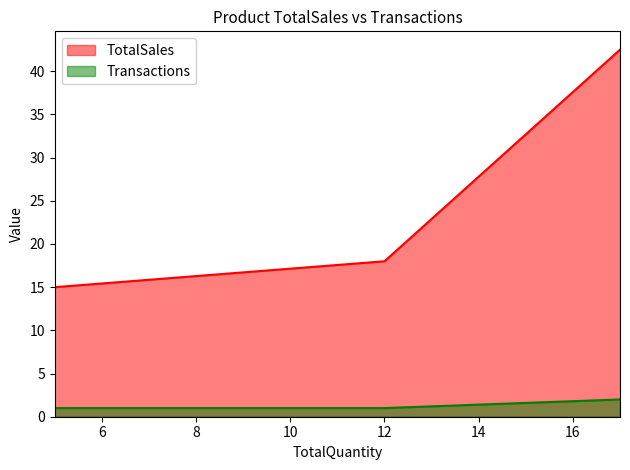

How many lines are shown in the chart?

2